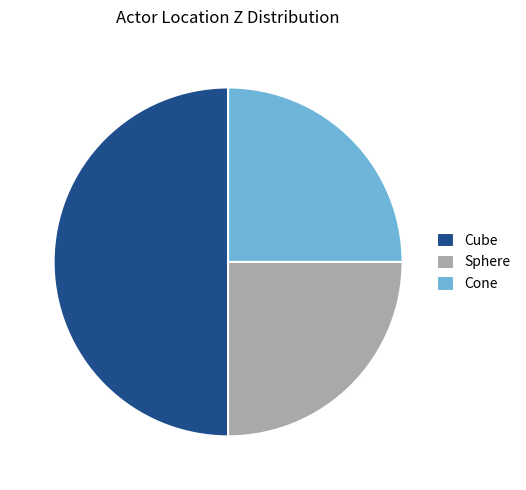

Does Cone represent more than half of the total?

No